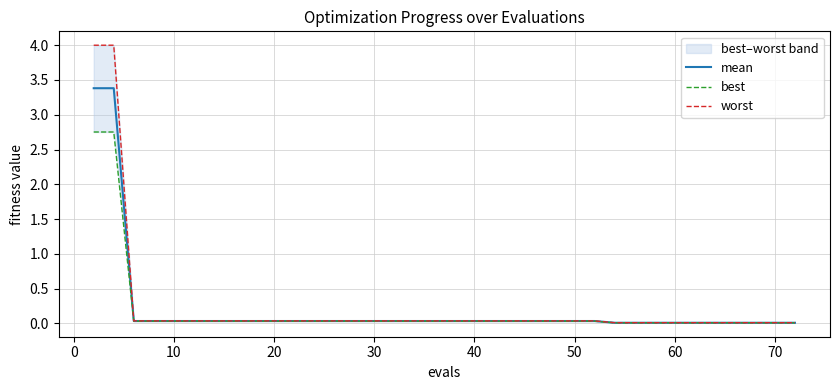

True or false: best and worst cross at least once.

False